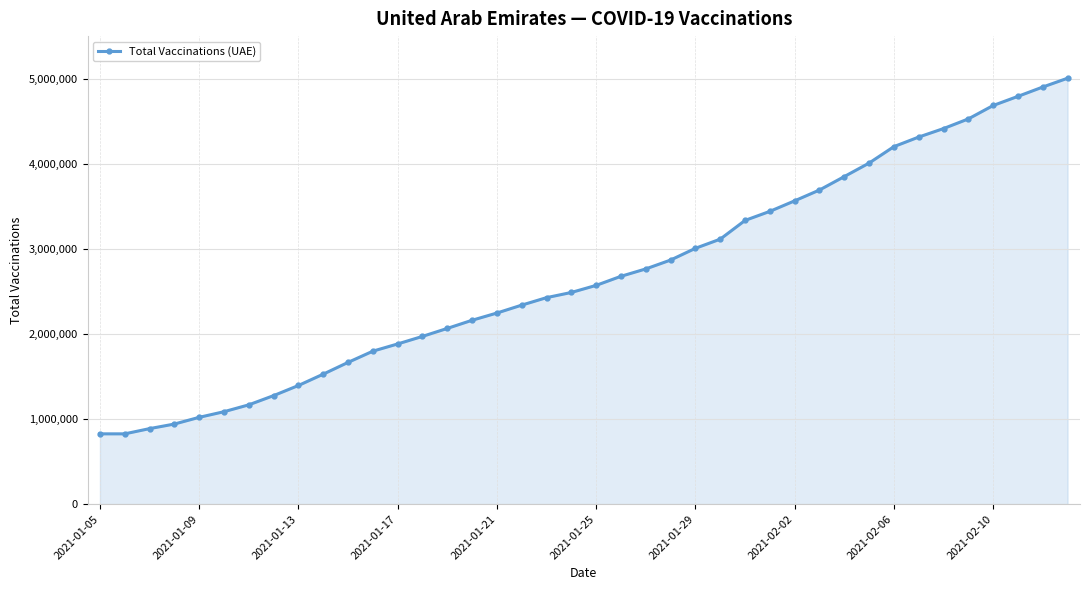

Reading left to right, list all the values displayed in this chart.

826301	826301	887697	941556	1020349	1086568	1167251	1275652	1394580	1527833	1665987	1797926	1882778	1971521	2065367	2161150	2246069	2339073	2426793	2487784	2571086	2677675	2764445	2868645	3006601	3114162	3334162	3440777	3564517	3691591	3849374	4008160	4201347	4313868	4413649	4527144	4684658	4792208	4901795	5005264